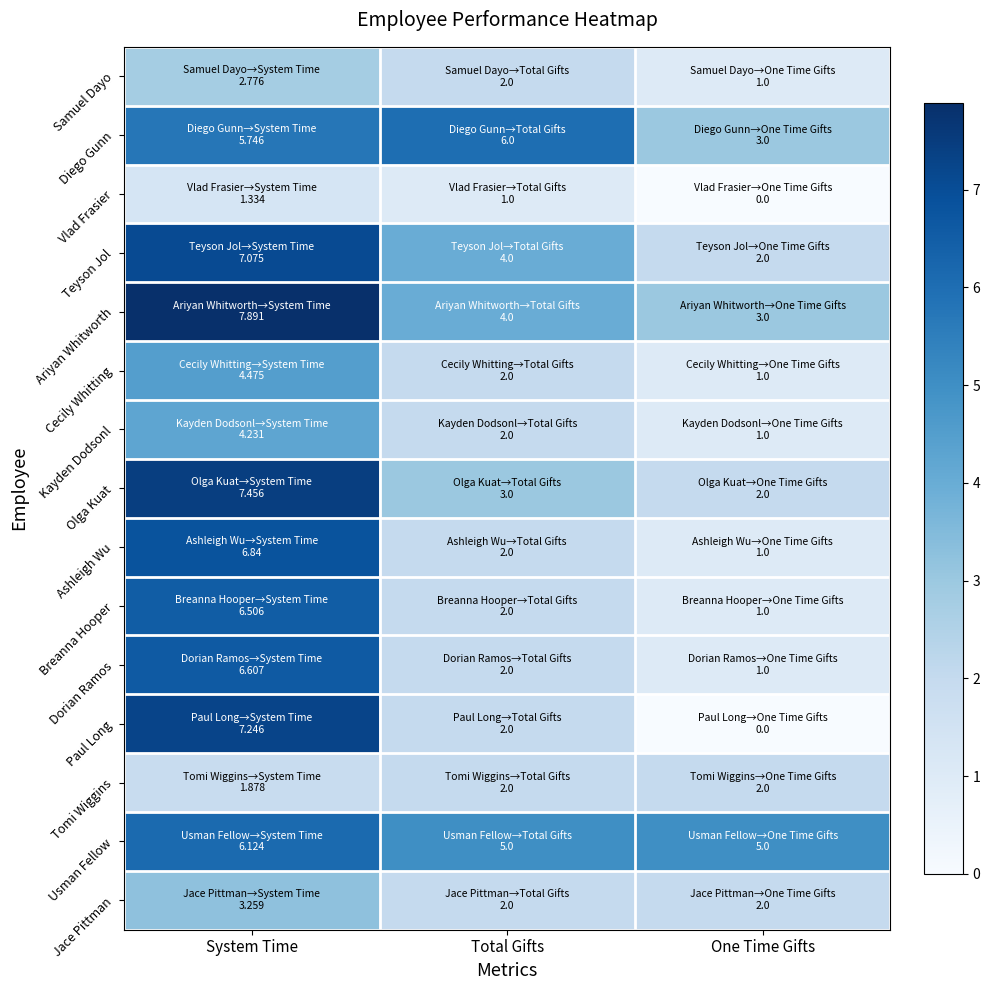

Which series has the largest range (max minus min)?

Paul Long